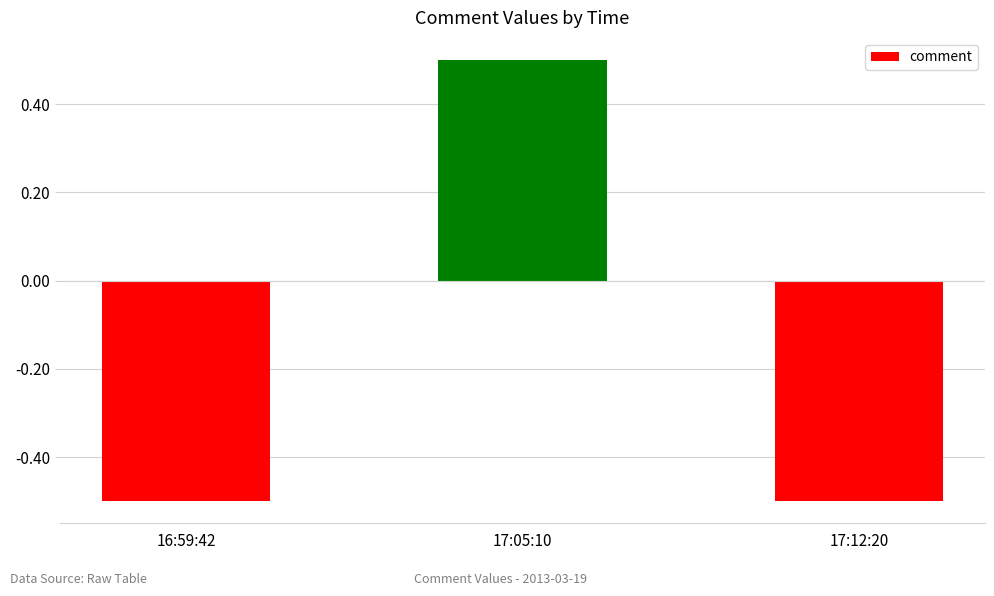

What is the sum of the values at 16:59:42 and 17:12:20?

-1.0